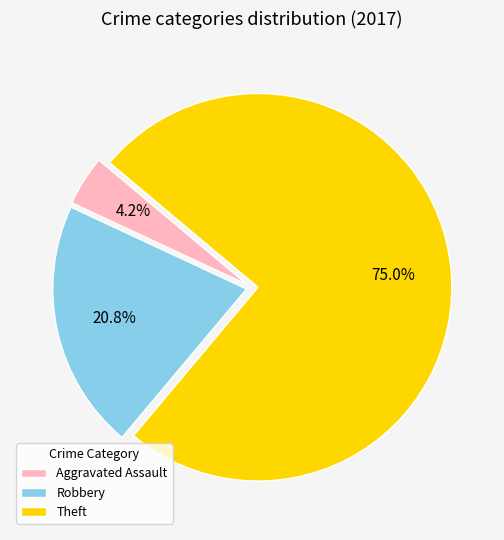

Rank the categories by value from highest to lowest.

Theft, Robbery, Aggravated Assault